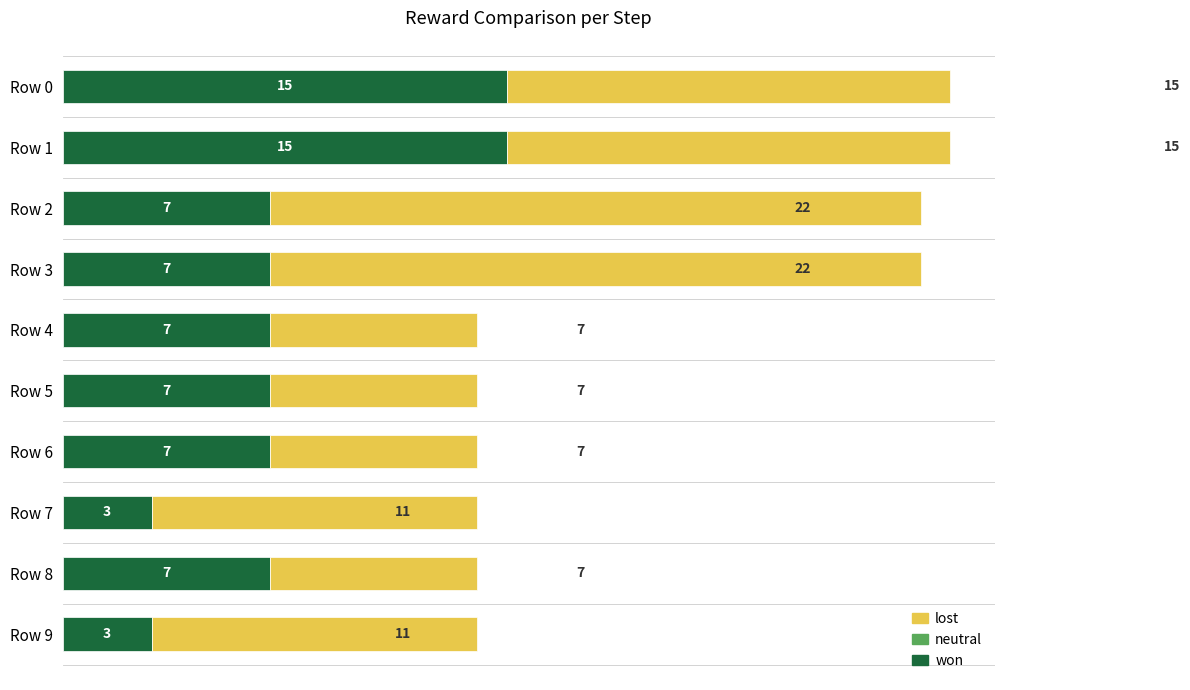

The value of won at Row 7 is 5. True or false?

False